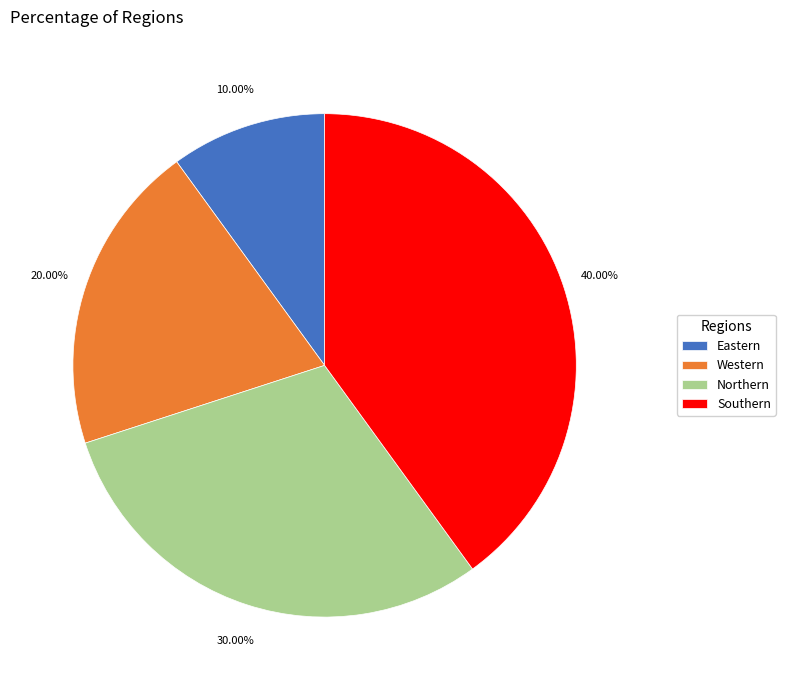

Does Eastern represent more than half of the total?

No